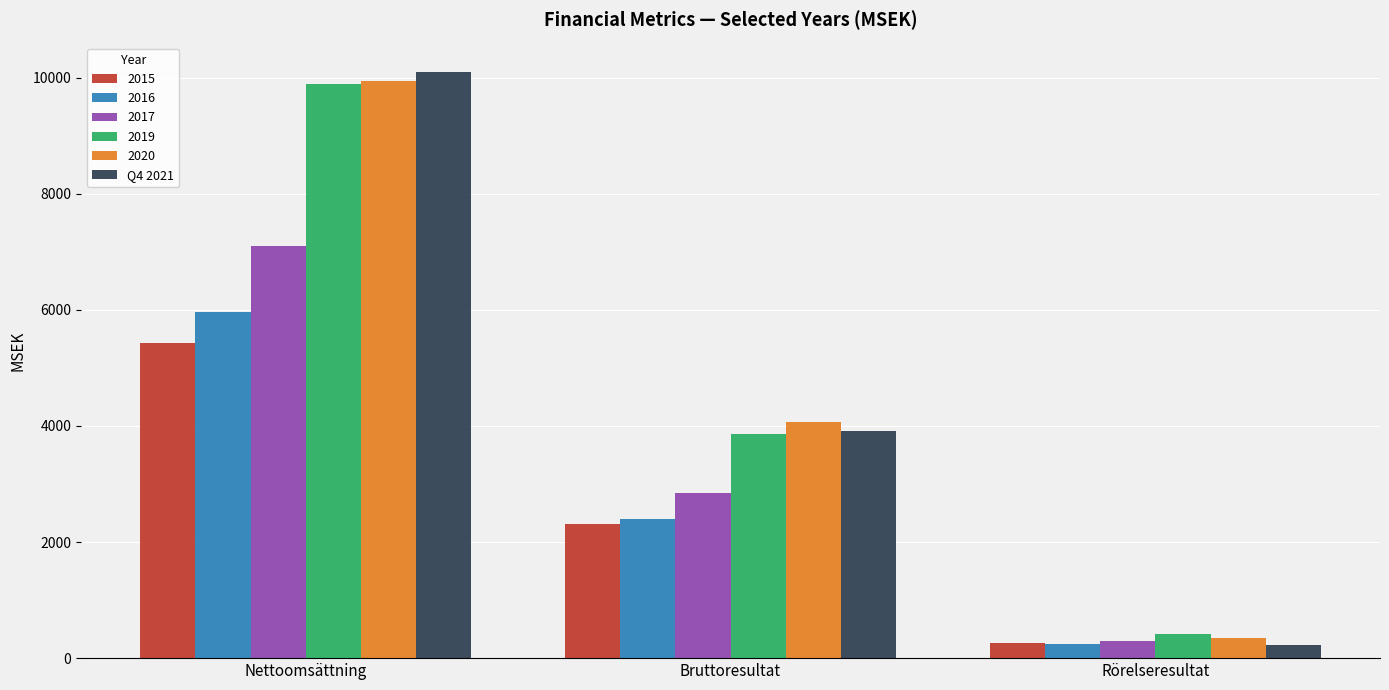

Reading left to right, what are all the values shown in this chart?

2015: 5422.9	2308.2	259.5
2016: 5967.4	2395.7	238.2
2017: 7100.9	2838.7	294.7
2019: 9891.0	3866.0	424.0
2020: 9940.0	4063.0	351.0
Q4 2021: 10101.0	3919.0	222.0